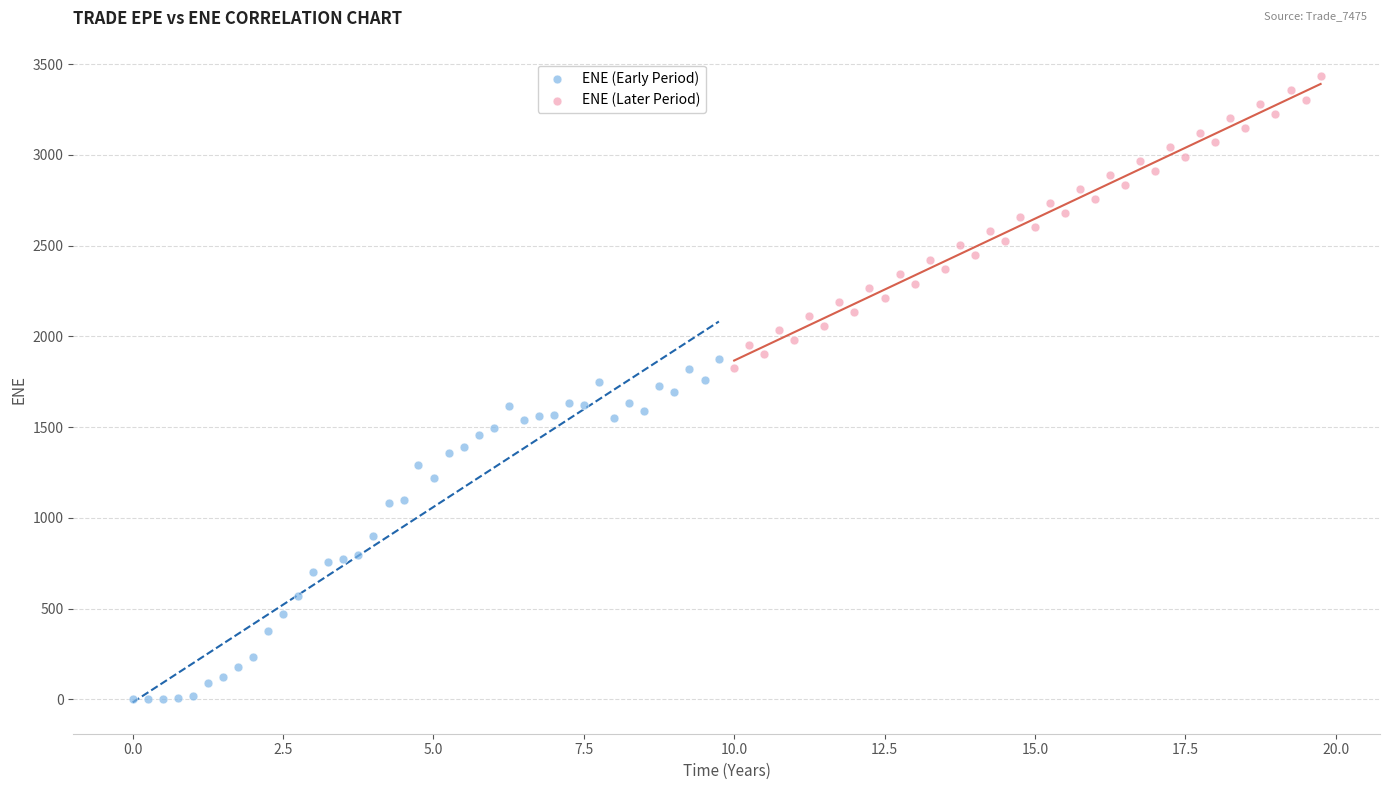

What are all the series names shown in the legend?

ENE (Early Period), ENE (Later Period)